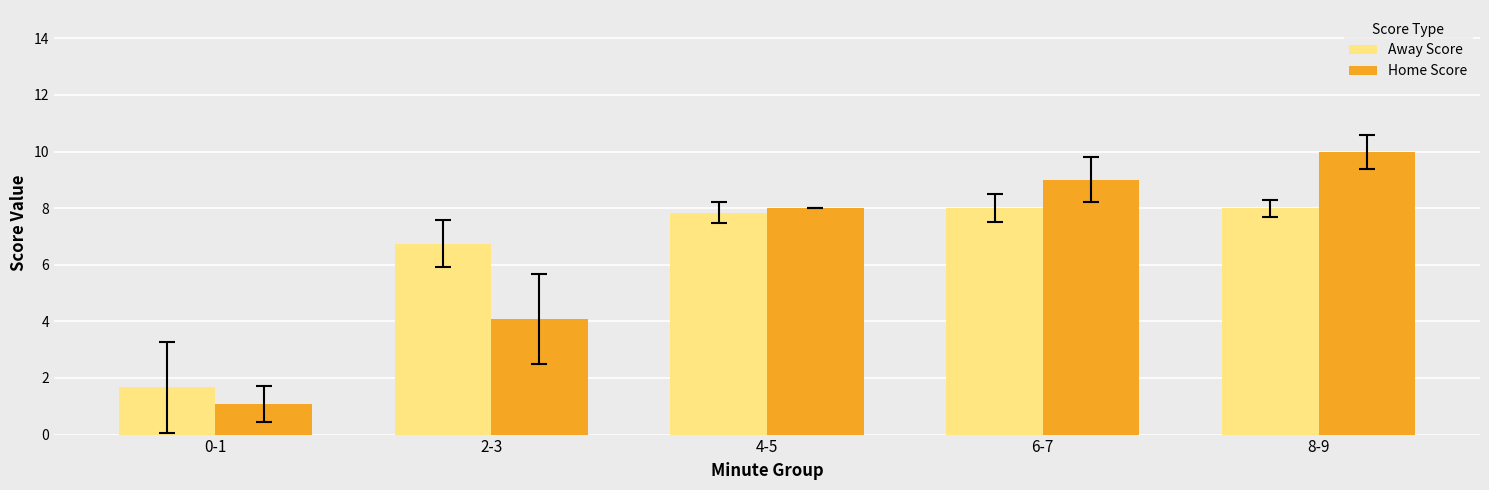

Rank the series at 0-1 from highest to lowest value.

Away Score, Home Score